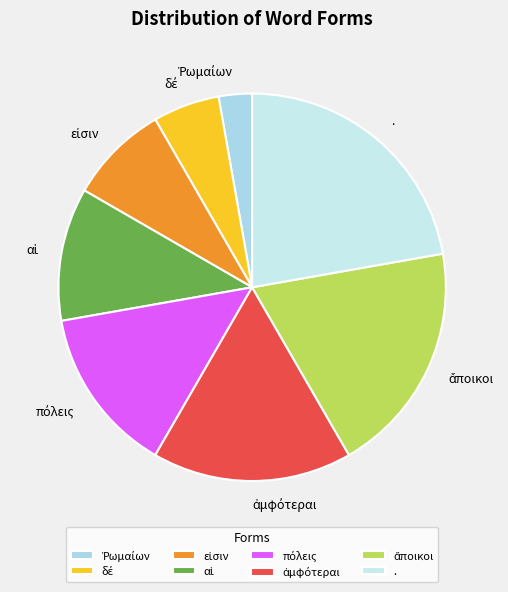

Which slice is the largest?

.